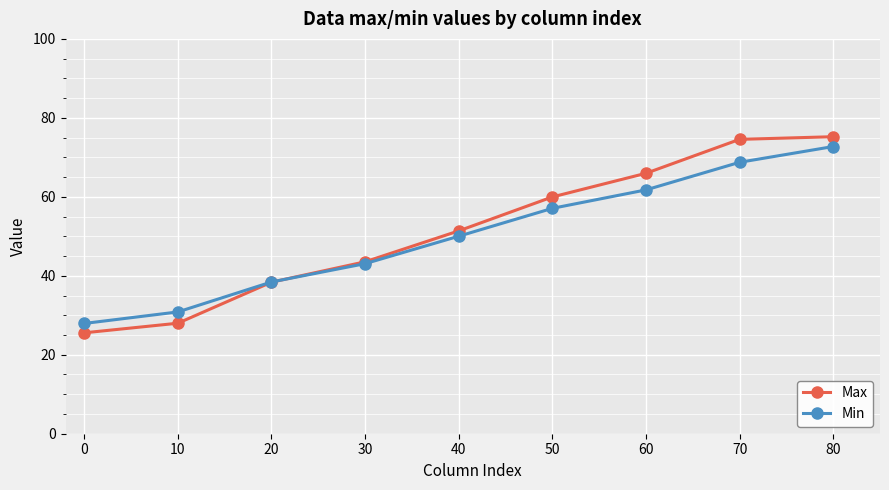

Does the chart display data point markers on the line(s)?

Yes